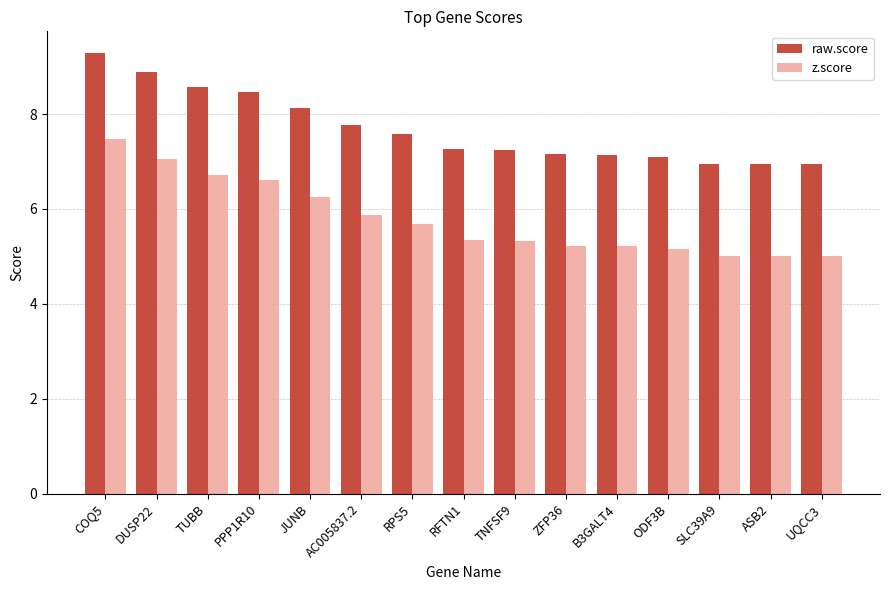

What is the average value of the raw.score series?

7.7